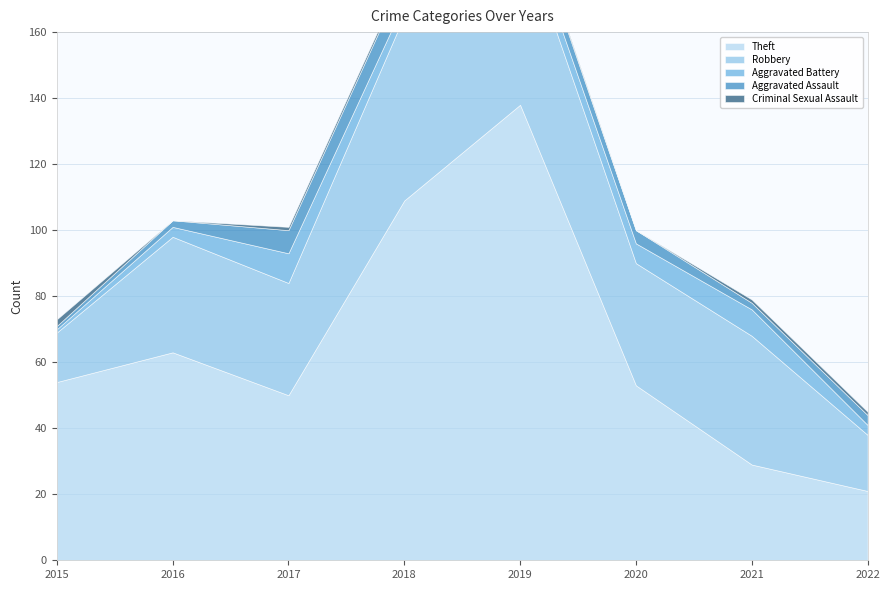

True or false: Aggravated Battery has a value of 3 at 2022.

True